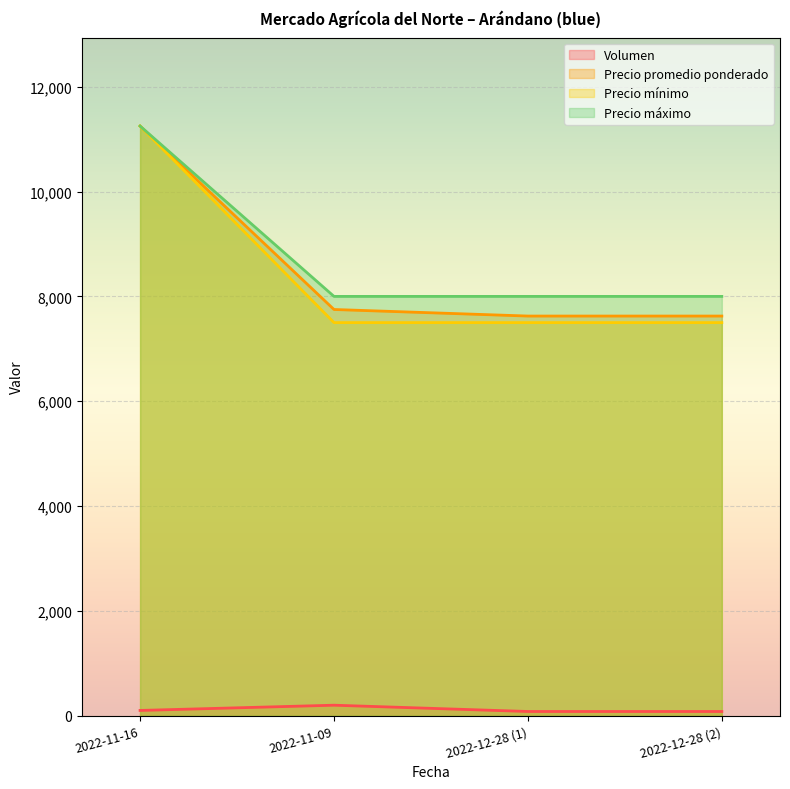

True or false: Precio mínimo and Precio promedio ponderado cross at least once.

False